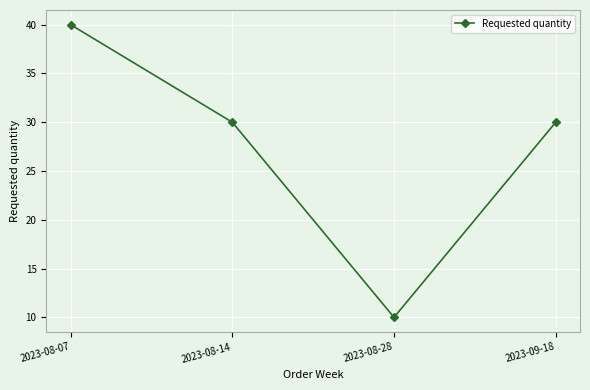

True or false: the data shows 63 at 2023-08-07.

False